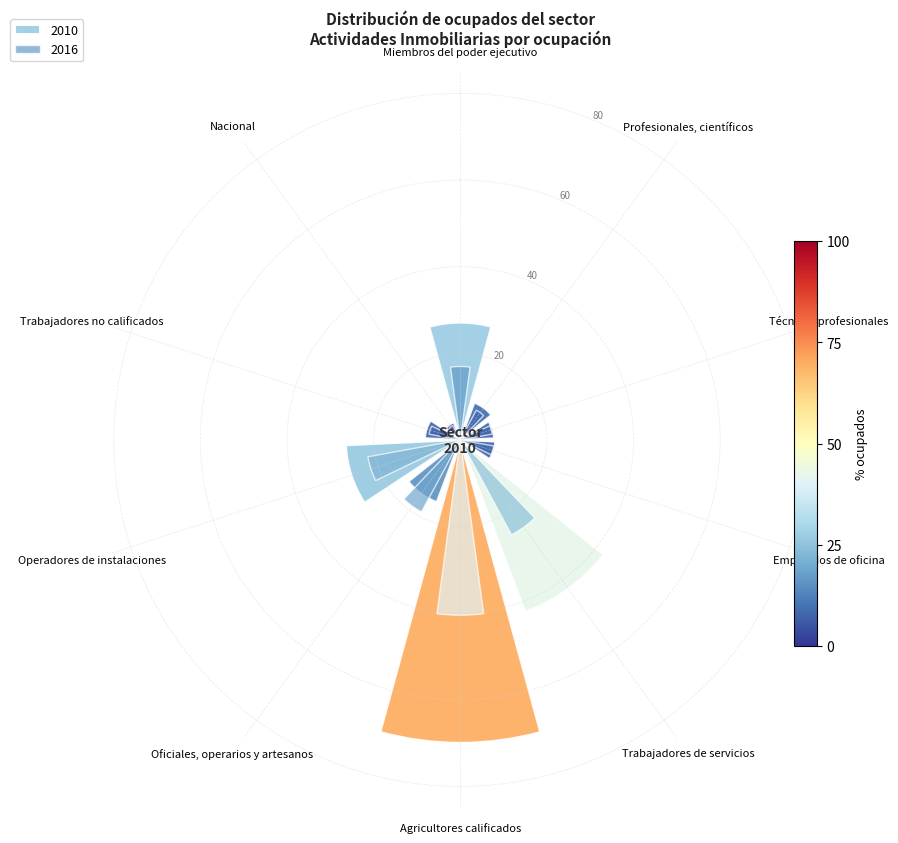

To the nearest percent, what percentage of the pie is Miembros del poder ejecutivo?

12%